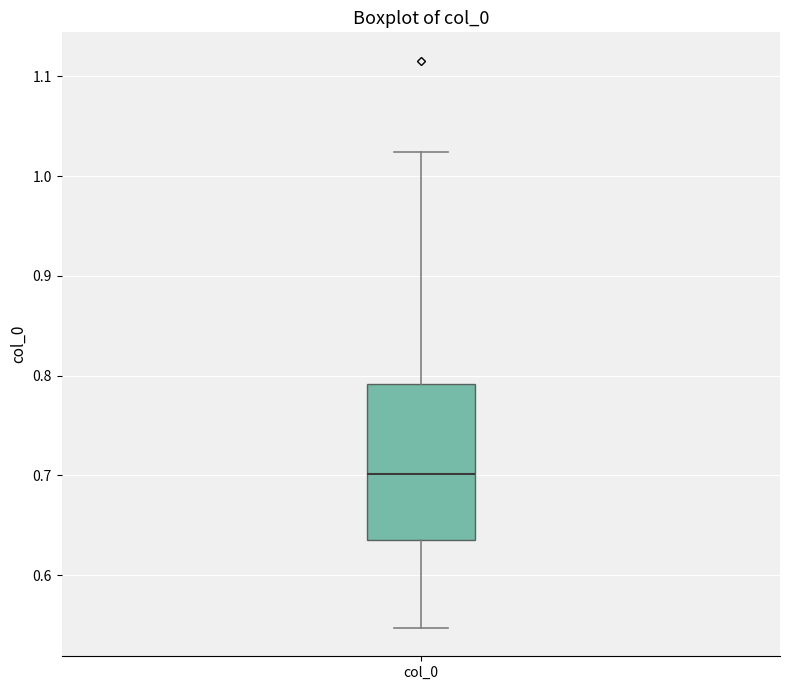

Read this box plot against the y-axis: the position of the median line, the range covered by the box, and the ends of both whiskers. The values are not printed on the chart, so give them approximately, as read against the axis.

median 0.70, box 0.64 to 0.79, whiskers 0.55 to 1.02